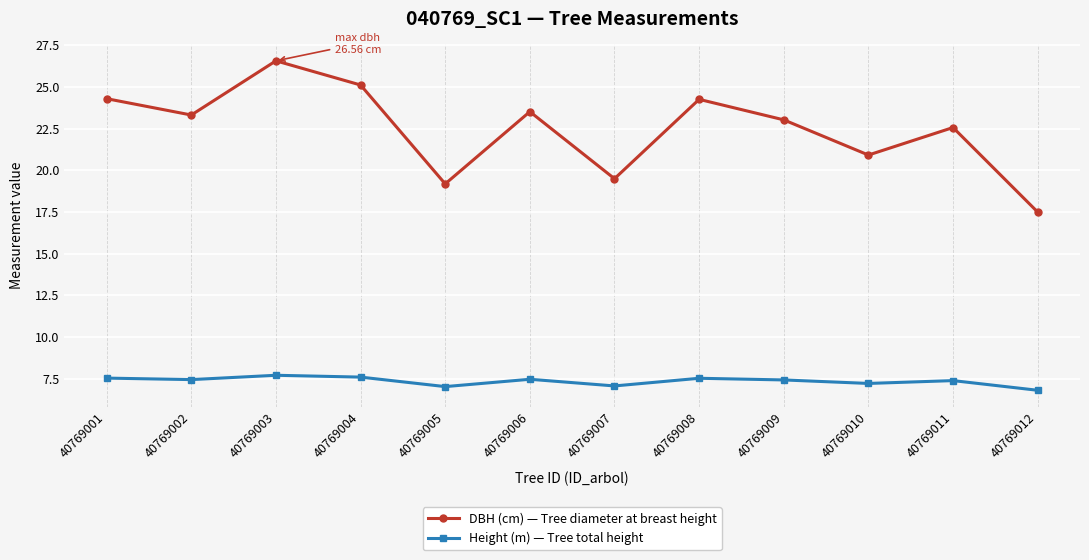

Which series has the largest range (max minus min)?

DBH (cm) — Tree diameter at breast height